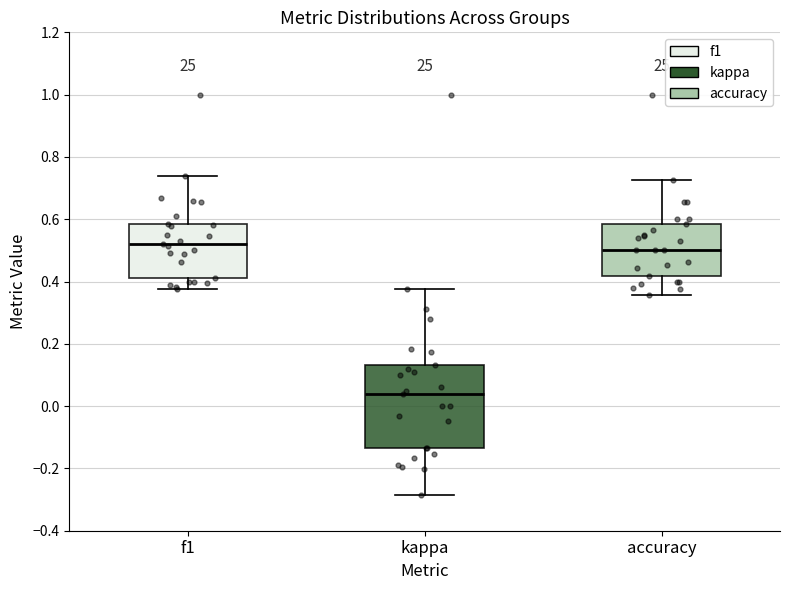

Reading left to right, read every box against the y-axis: the position of its median line, the range the box covers, and the ends of its whiskers. The values are not printed on the chart, so give them approximately, as read against the axis.

f1: median 0.52, box 0.42 to 0.58, whiskers 0.38 to 0.74
kappa: median 0.04, box -0.14 to 0.14, whiskers -0.28 to 0.38
accuracy: median 0.50, box 0.42 to 0.58, whiskers 0.36 to 0.72